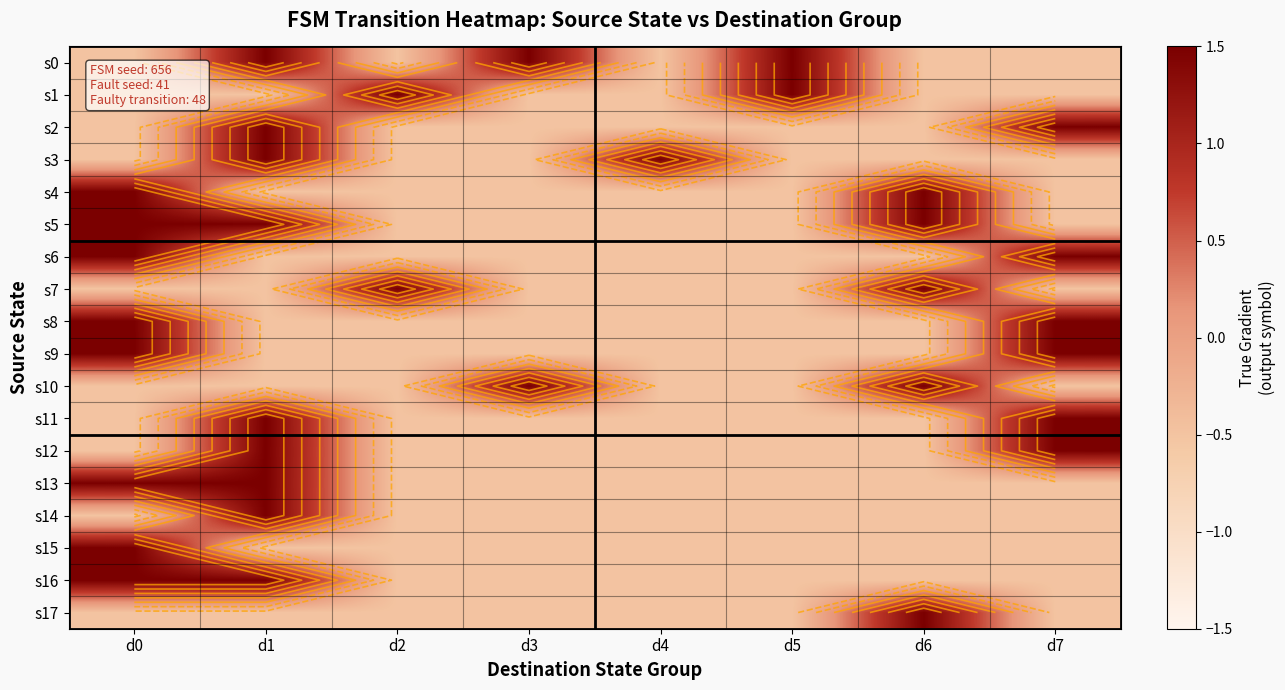

True or false: s9 has a value of -0.2 at d6.

False